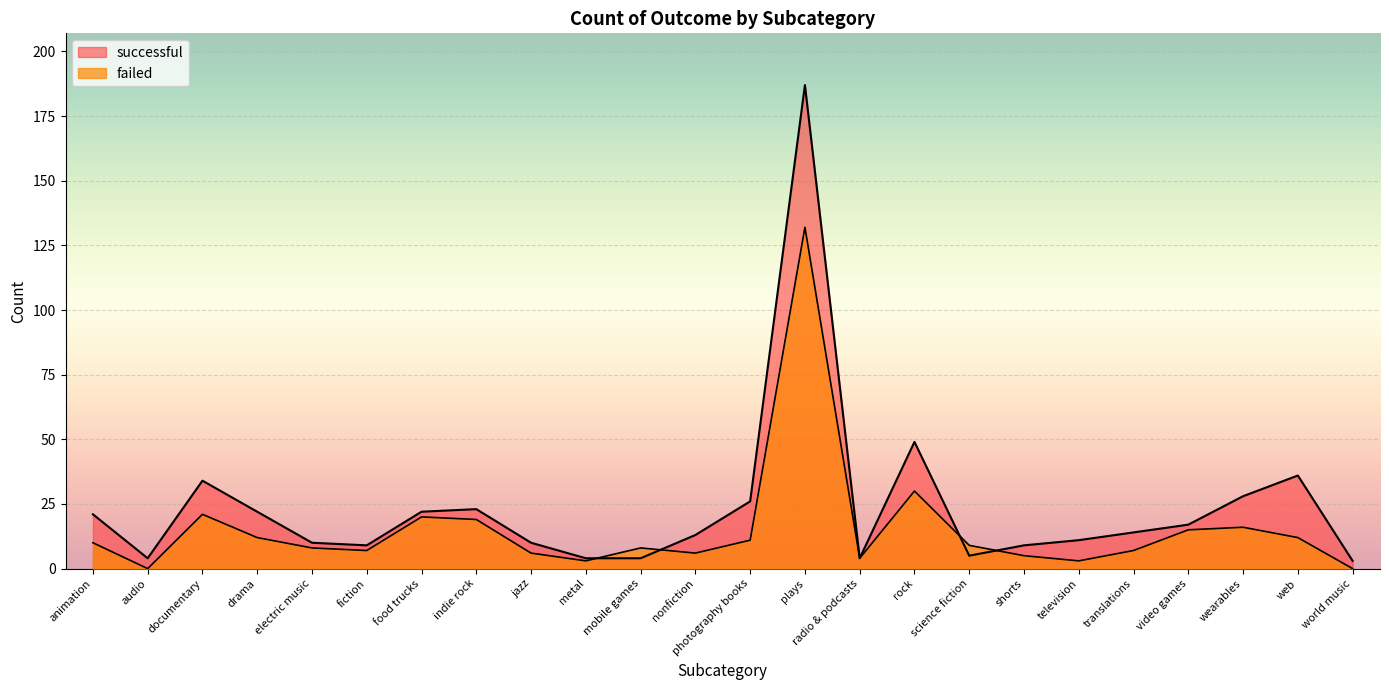

What is the label of the 15th point from the left?

radio & podcasts